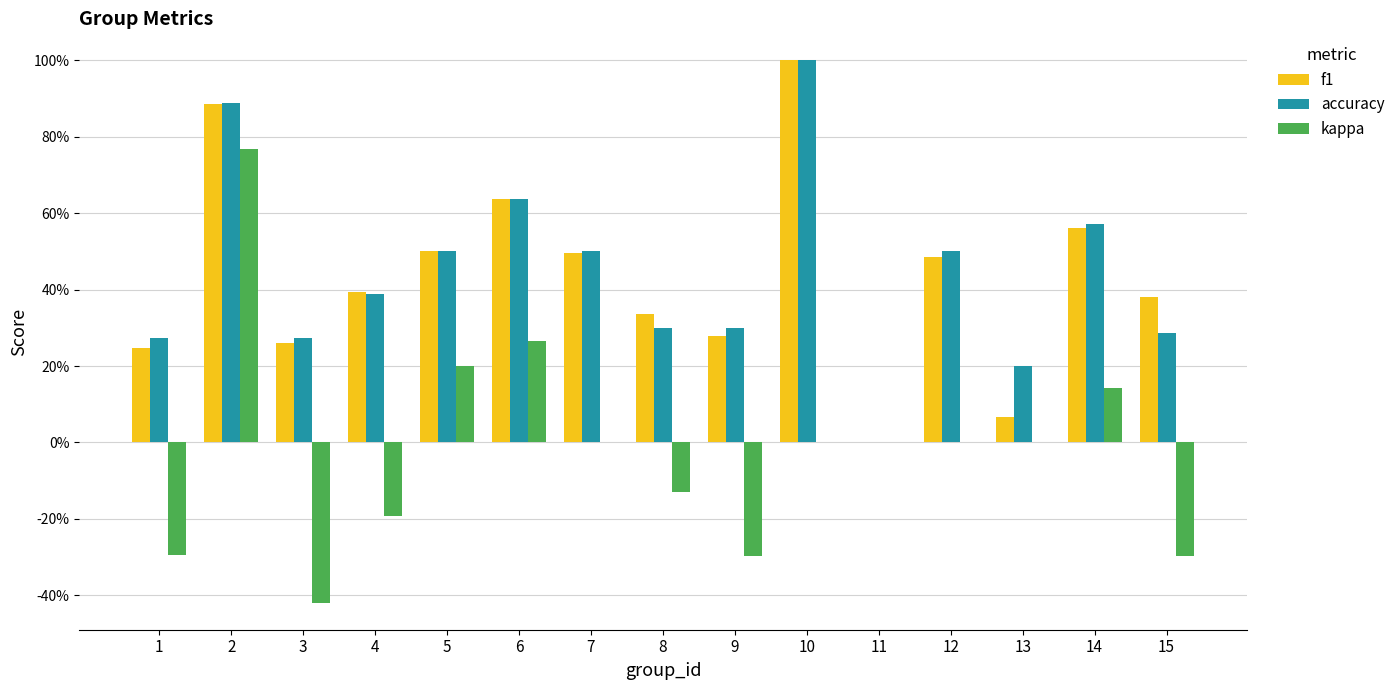

The kappa series shows -0.5 at 9. True or false?

False